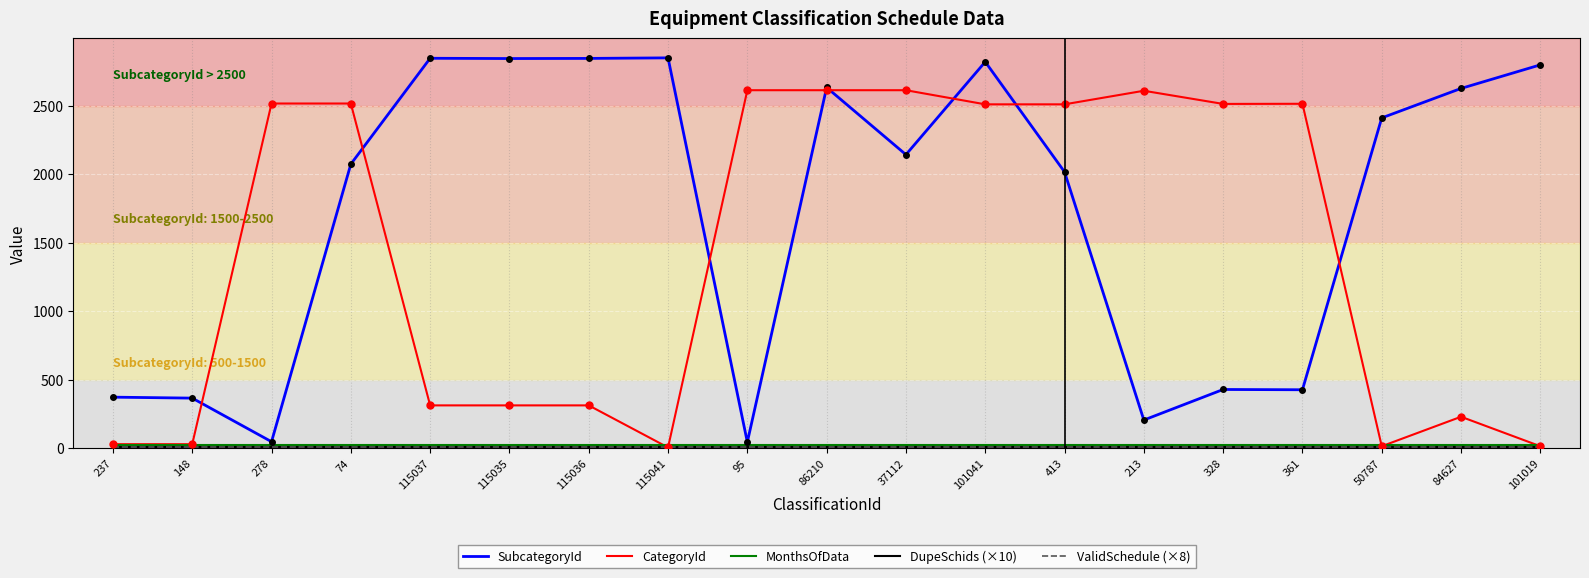

What is the highest value of the SubcategoryId series?

2848